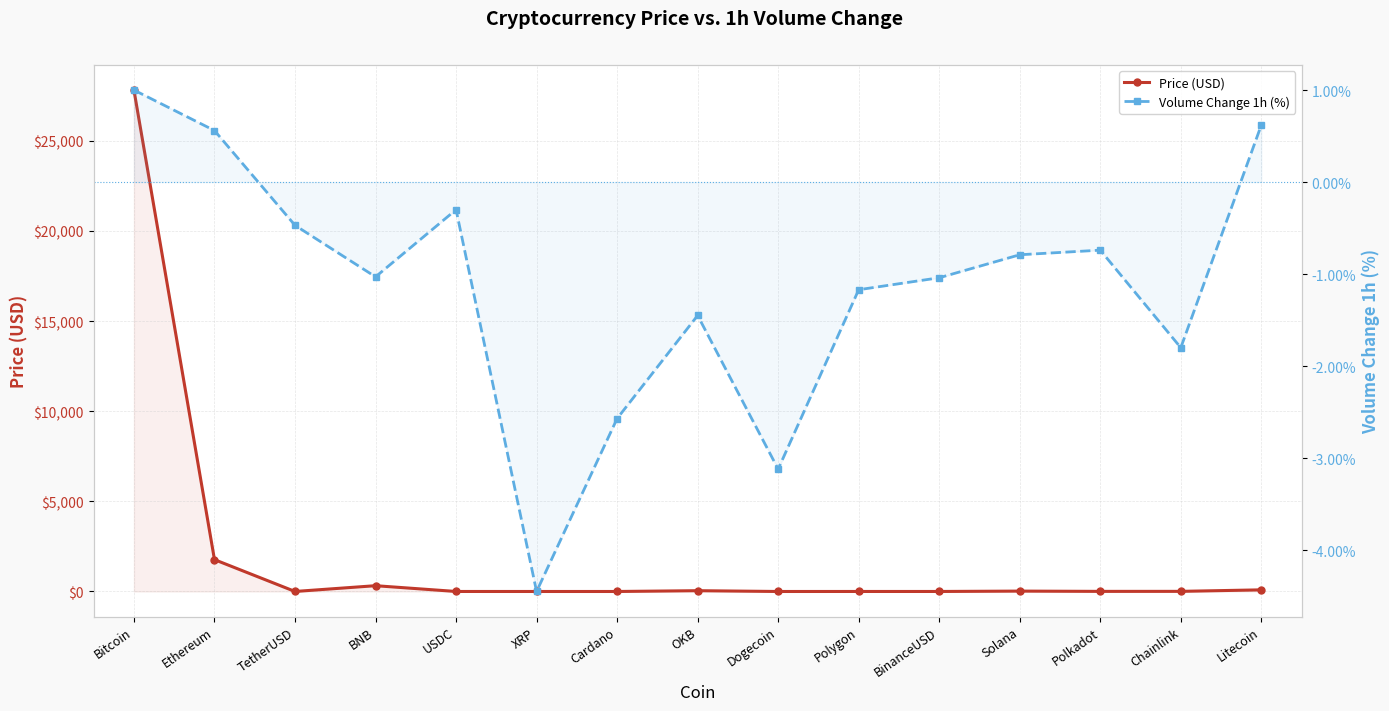

What is the total value across all series at Polygon?

-0.1